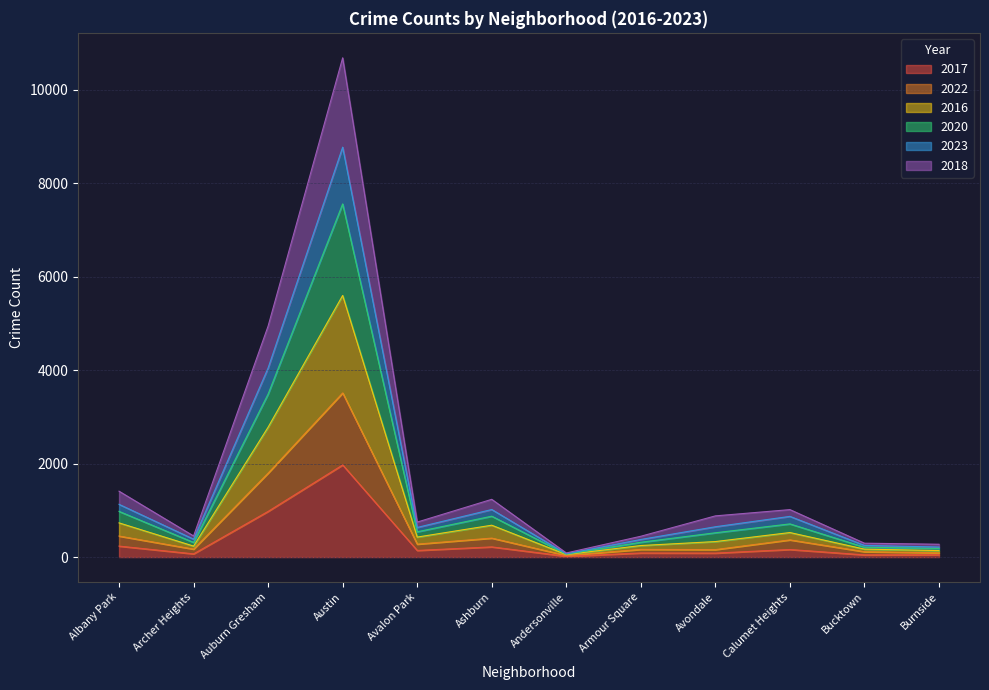

True or false: 2020 and 2018 intersect in this chart.

False